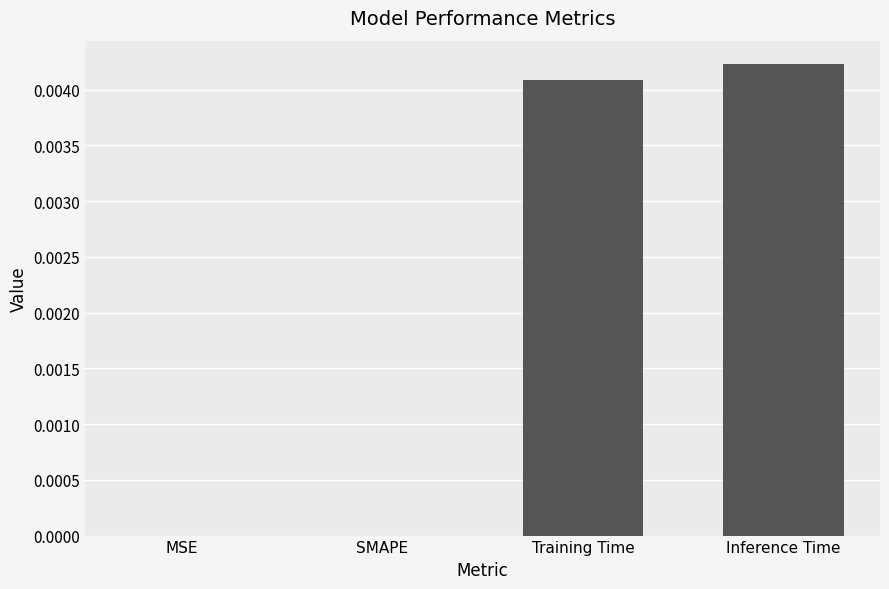

Is it true that the value at MSE is 0.0?

True